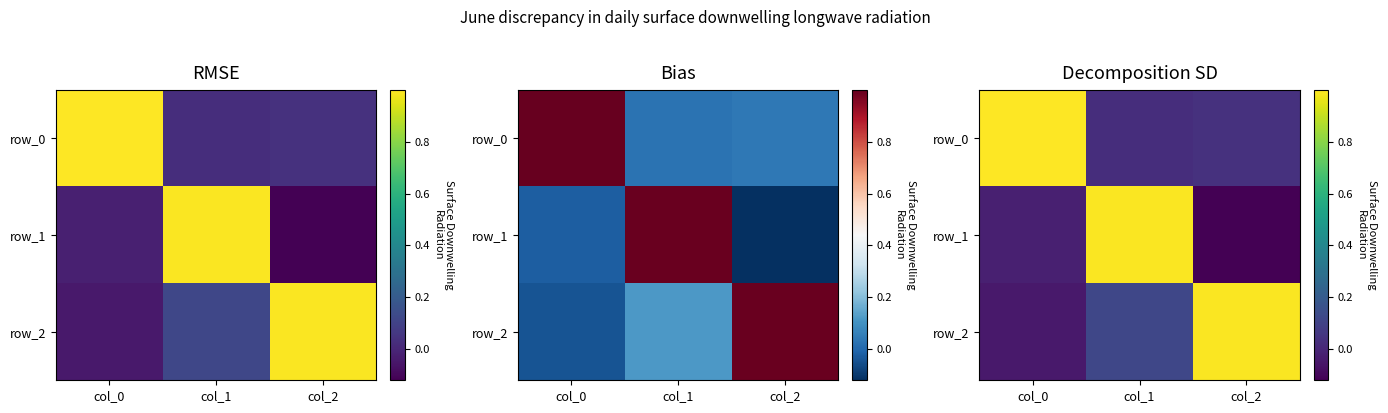

What is the smallest value displayed?

-0.1